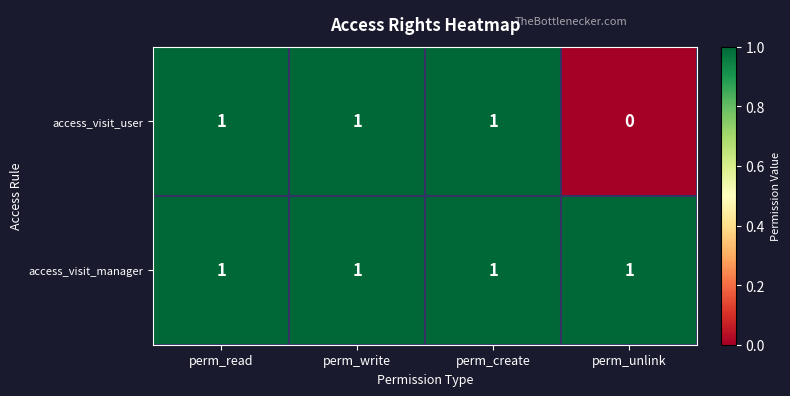

List the series in order of their overall mean, lowest first.

access_visit_user, access_visit_manager